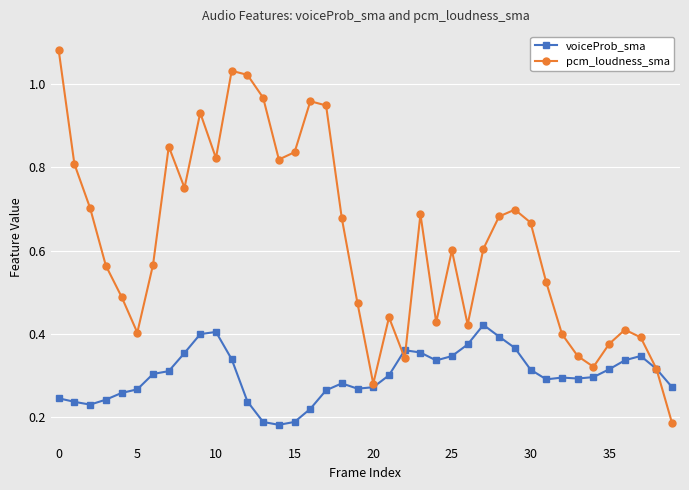

Which series has the largest total across all categories?

pcm_loudness_sma